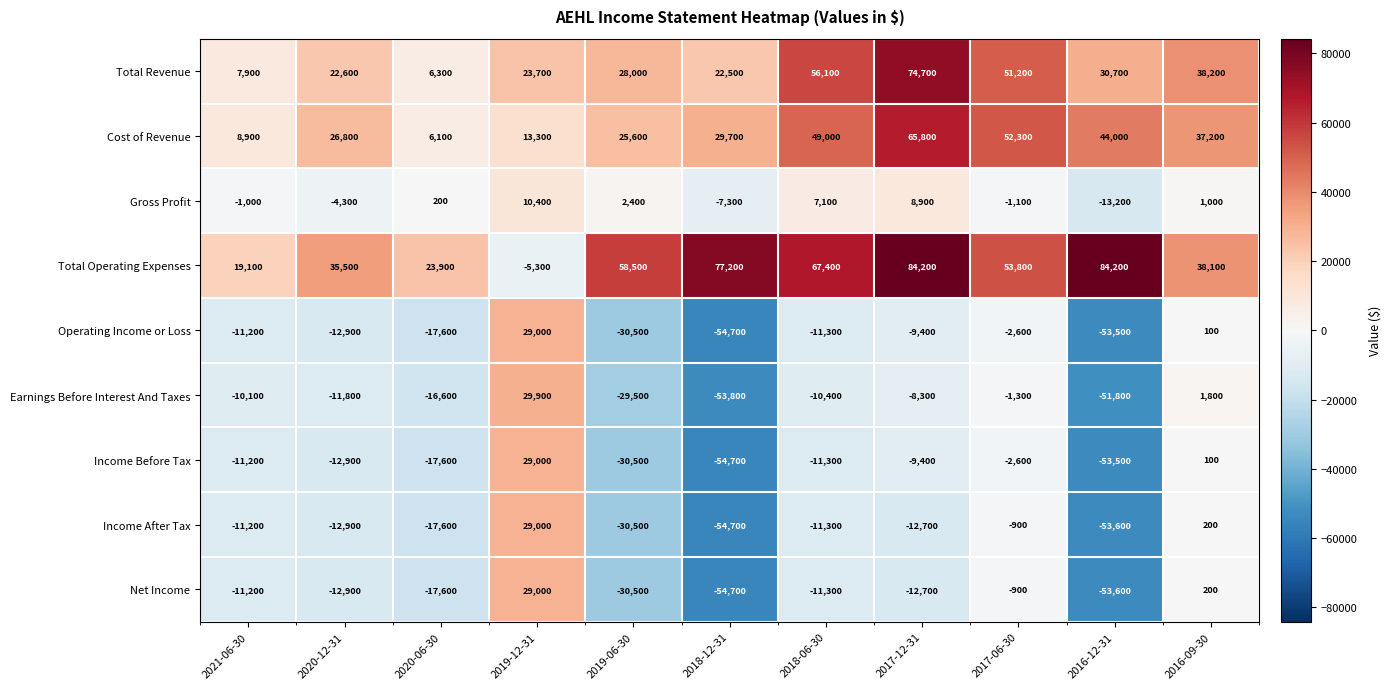

Read the Income Before Tax value at 2017-12-31, to the nearest 10.

-9400